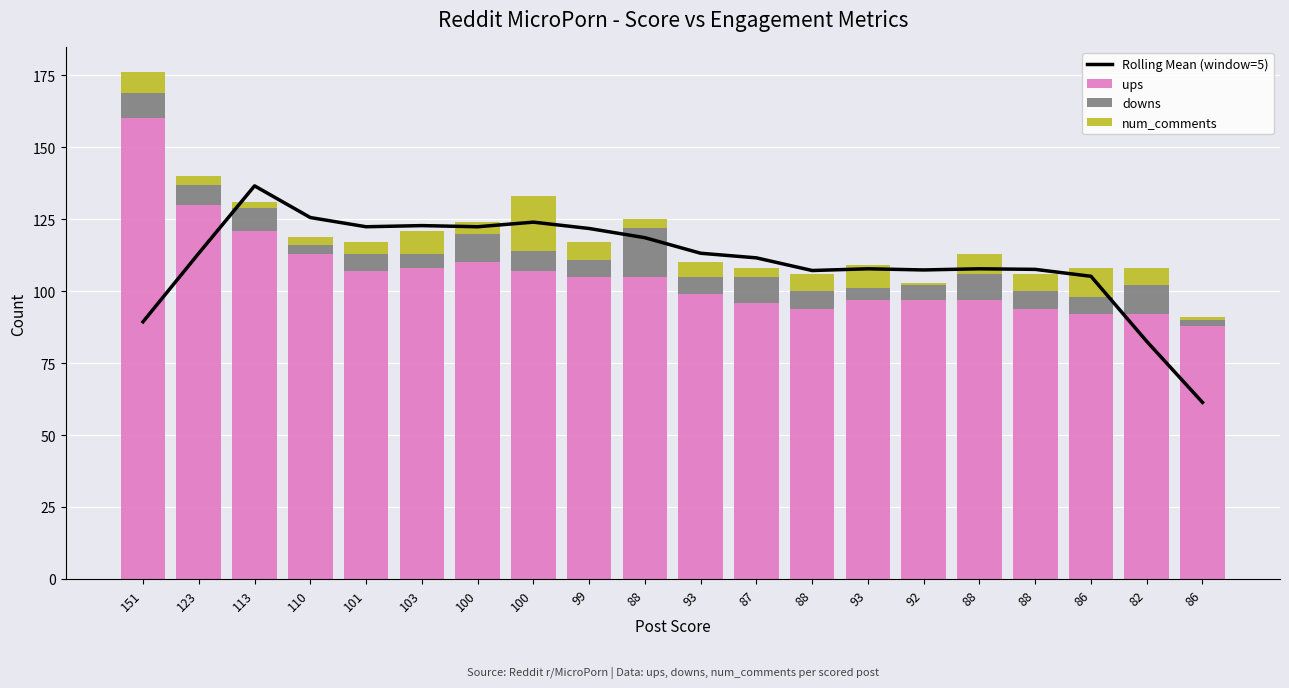

Which series has the largest range (max minus min)?

Rolling Mean (window=5)